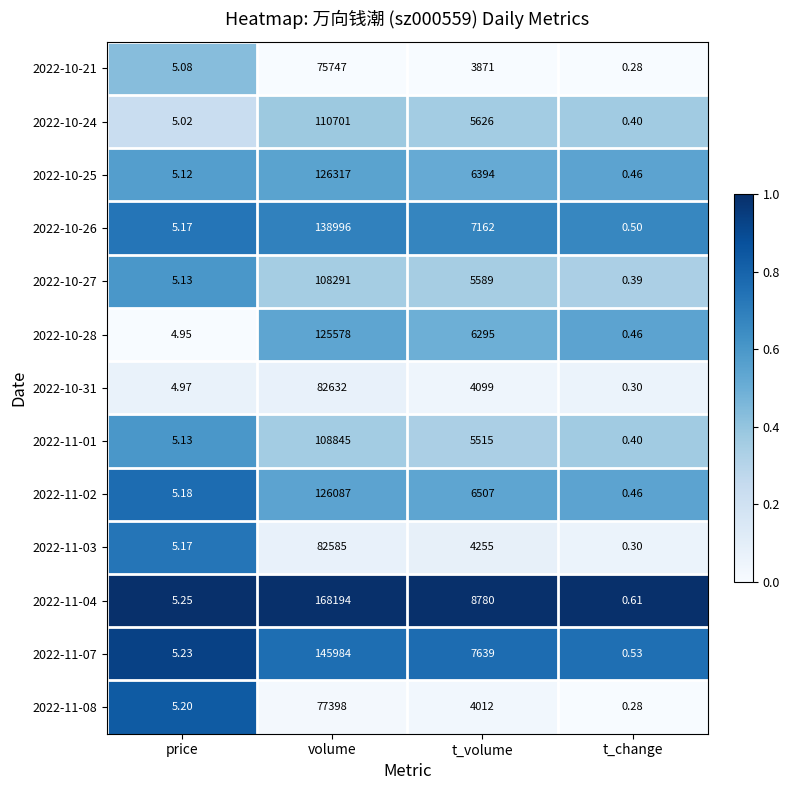

Which series has the widest spread of values?

2022-11-04